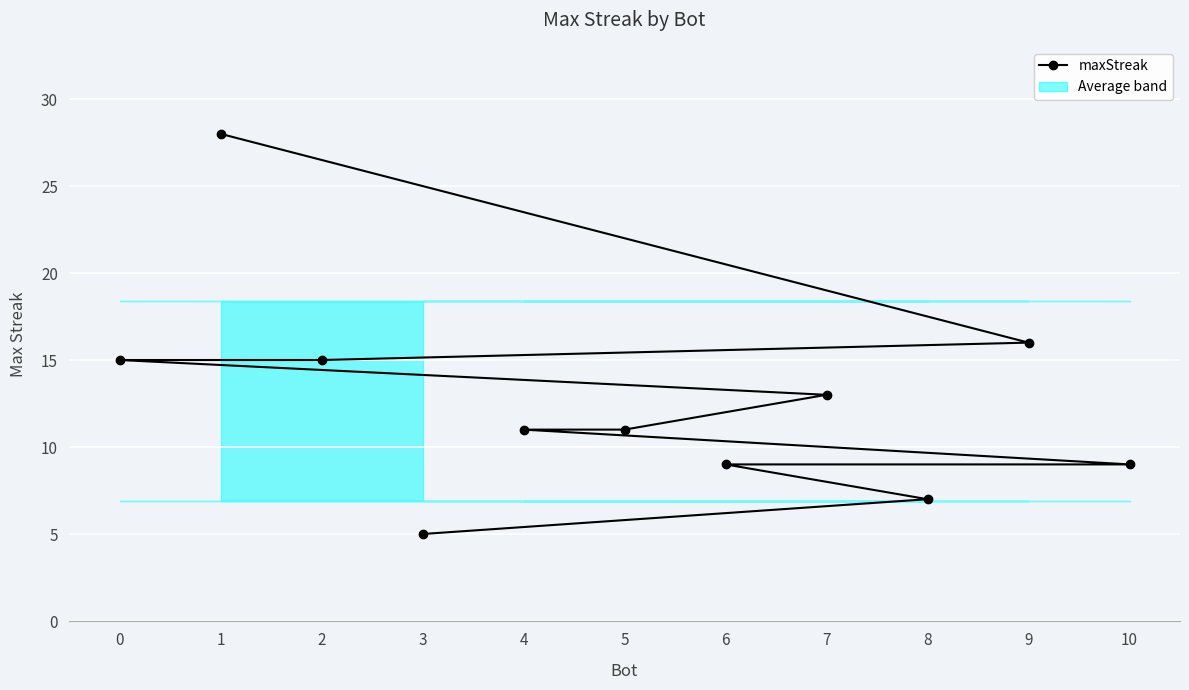

What is the maximum value shown in the chart?

28